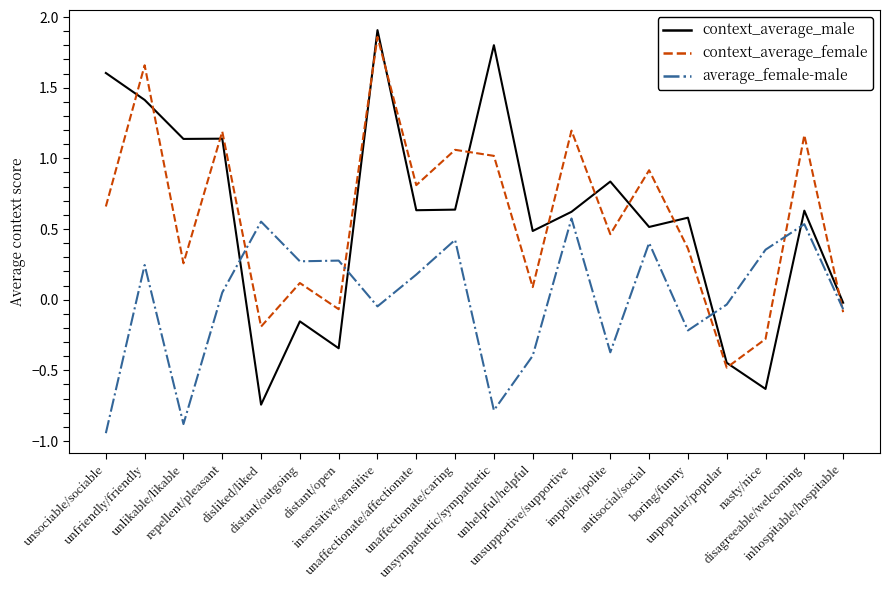

True or false: average_female-male and context_average_male cross at least once.

True